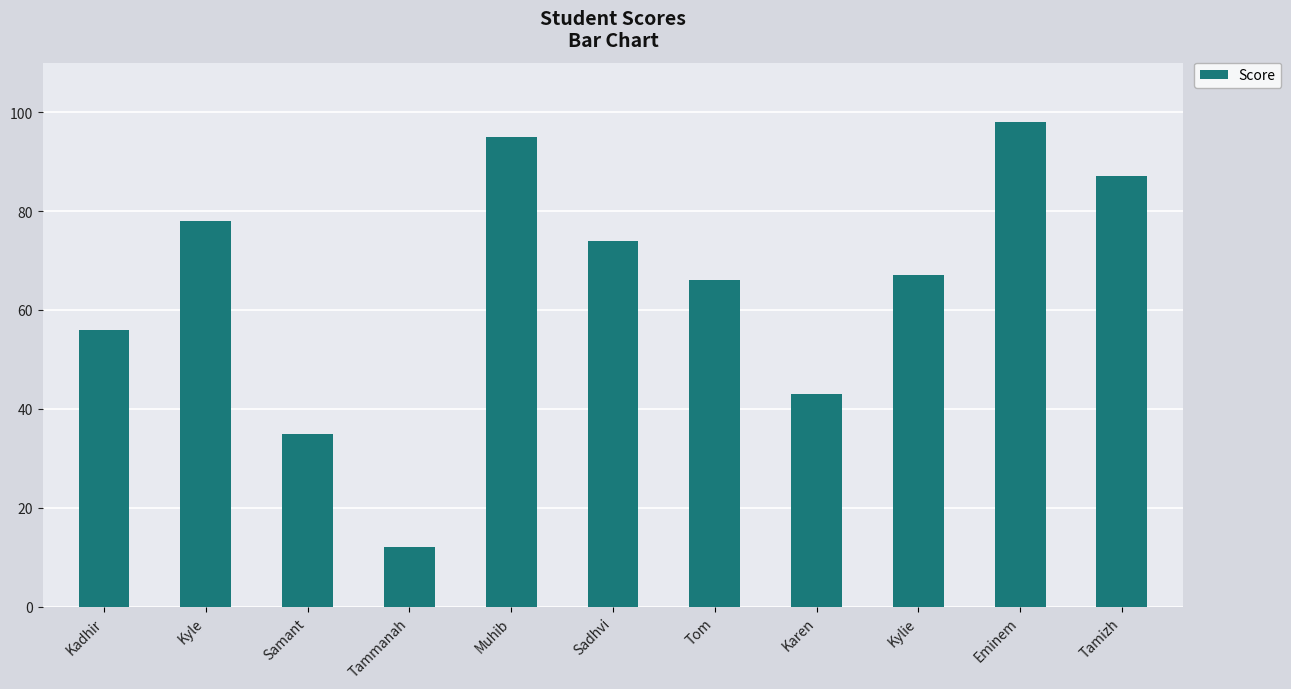

Count the number of data series in this chart.

1